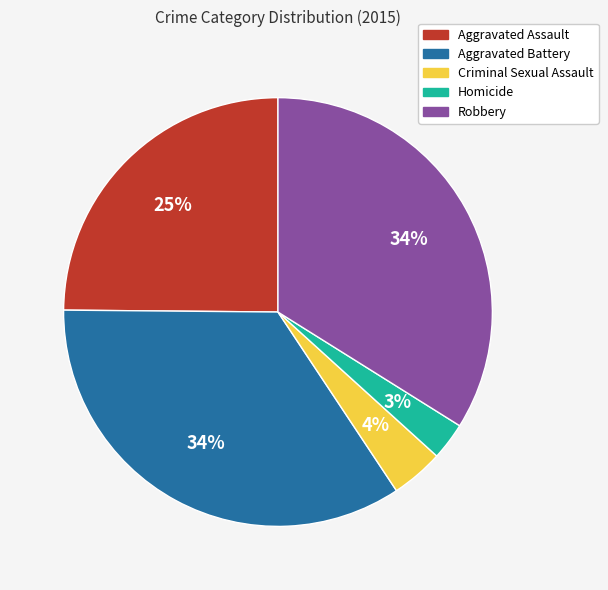

Between Robbery and Homicide, which is larger?

Robbery